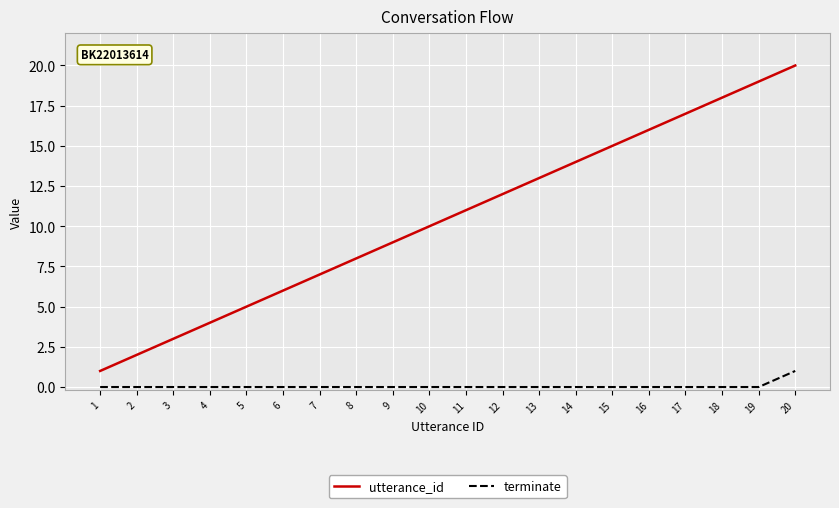

Reading left to right, what are all the values shown in this chart?

utterance_id: 1	2	3	4	5	6	7	8	9	10	11	12	13	14	15	16	17	18	19	20
terminate: 0	0	0	0	0	0	0	0	0	0	0	0	0	0	0	0	0	0	0	1